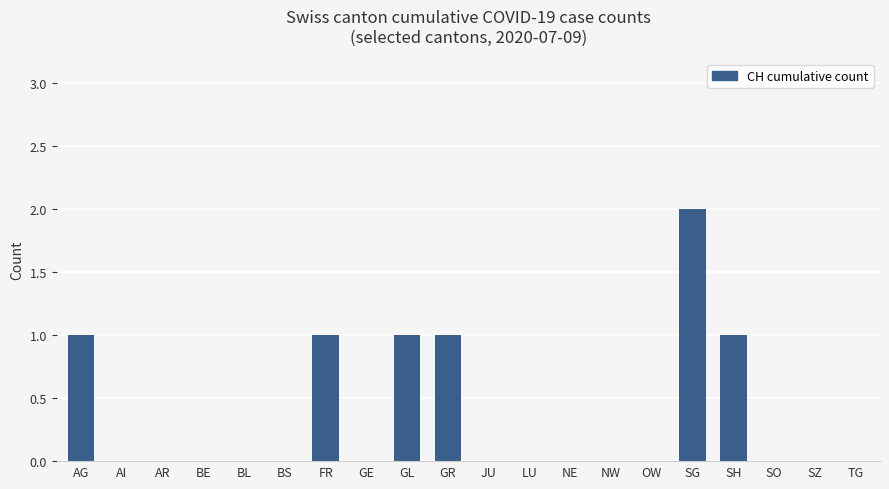

The chart shows a value of -1 at NE. True or false?

False